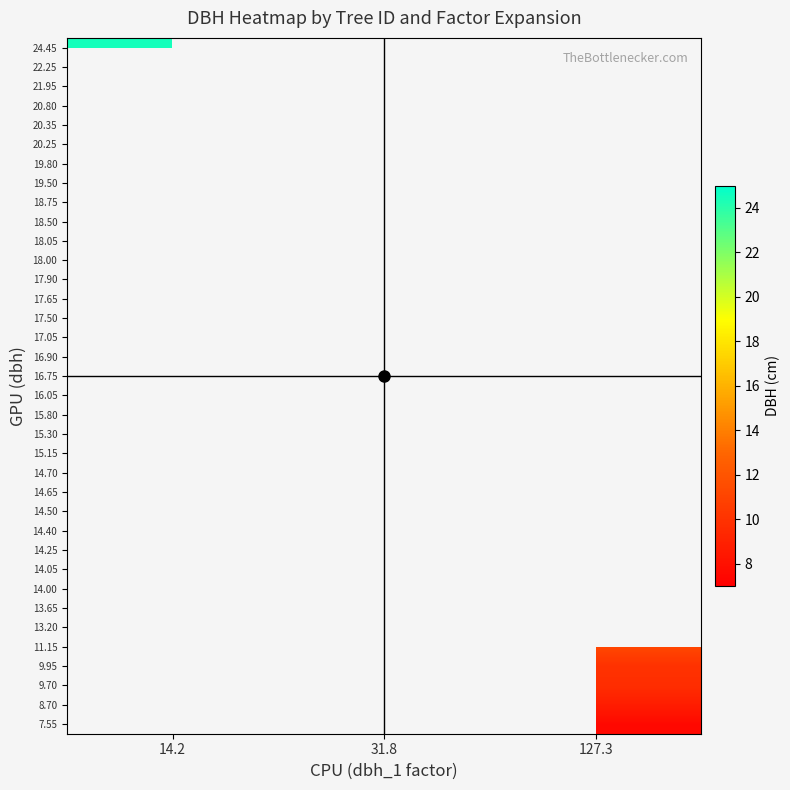

List the series in order of their peak value, lowest first.

7.55, 8.70, 9.70, 9.95, 11.15, 13.20, 13.65, 14.00, 14.05, 14.25, 14.40, 14.50, 14.65, 14.70, 15.15, 15.30, 15.80, 16.05, 16.75, 16.90, 17.05, 17.50, 17.65, 17.90, 18.00, 18.05, 18.50, 18.75, 19.50, 19.80, 20.25, 20.35, 20.80, 21.95, 22.25, 24.45